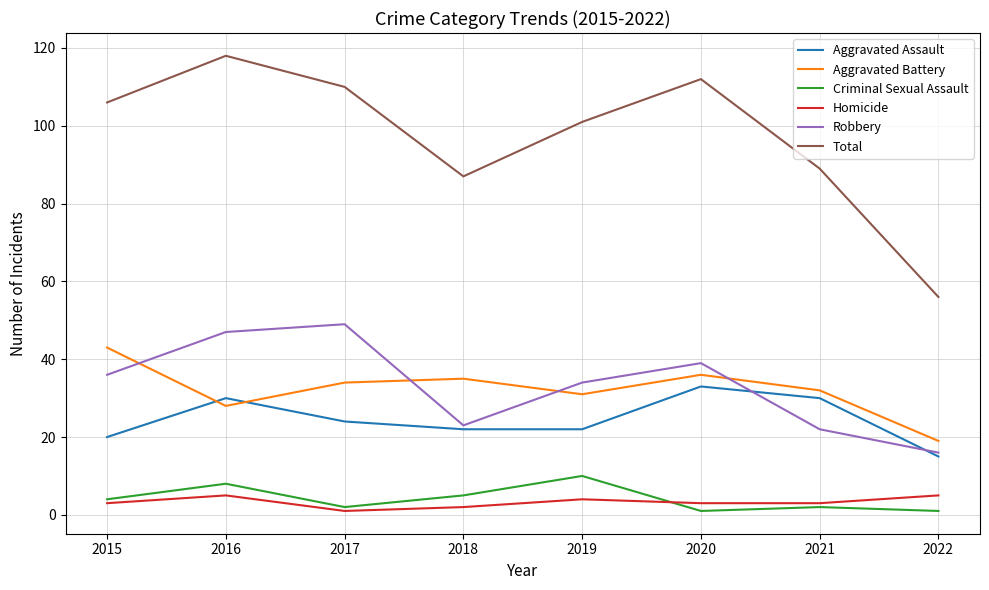

True or false: Total and Robbery intersect in this chart.

False